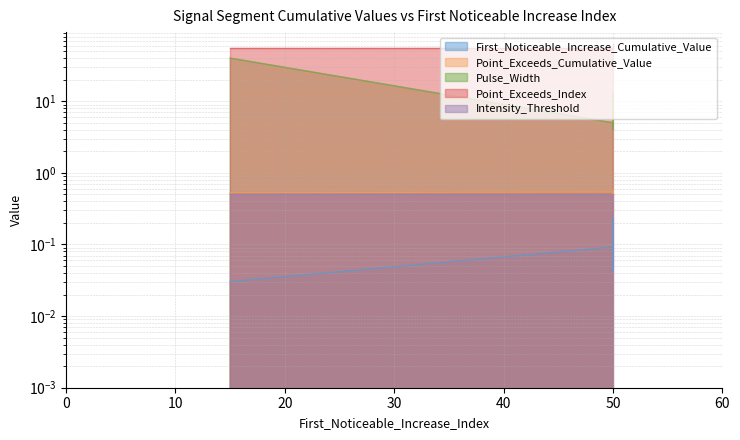

The value of Point_Exceeds_Index at 50 is 82.2. True or false?

False